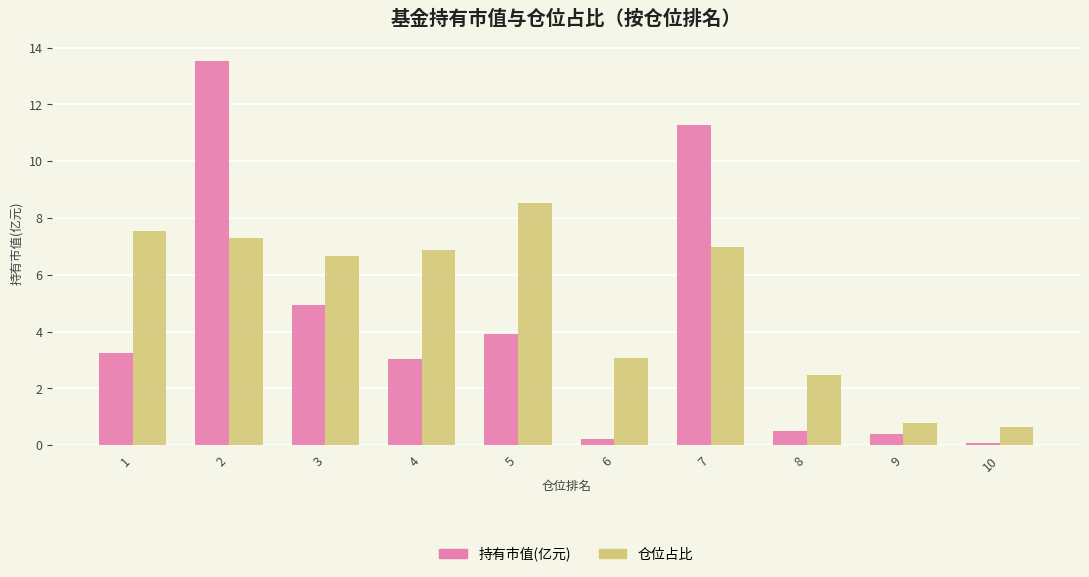

At how many categories does at least one series exceed 13?

1